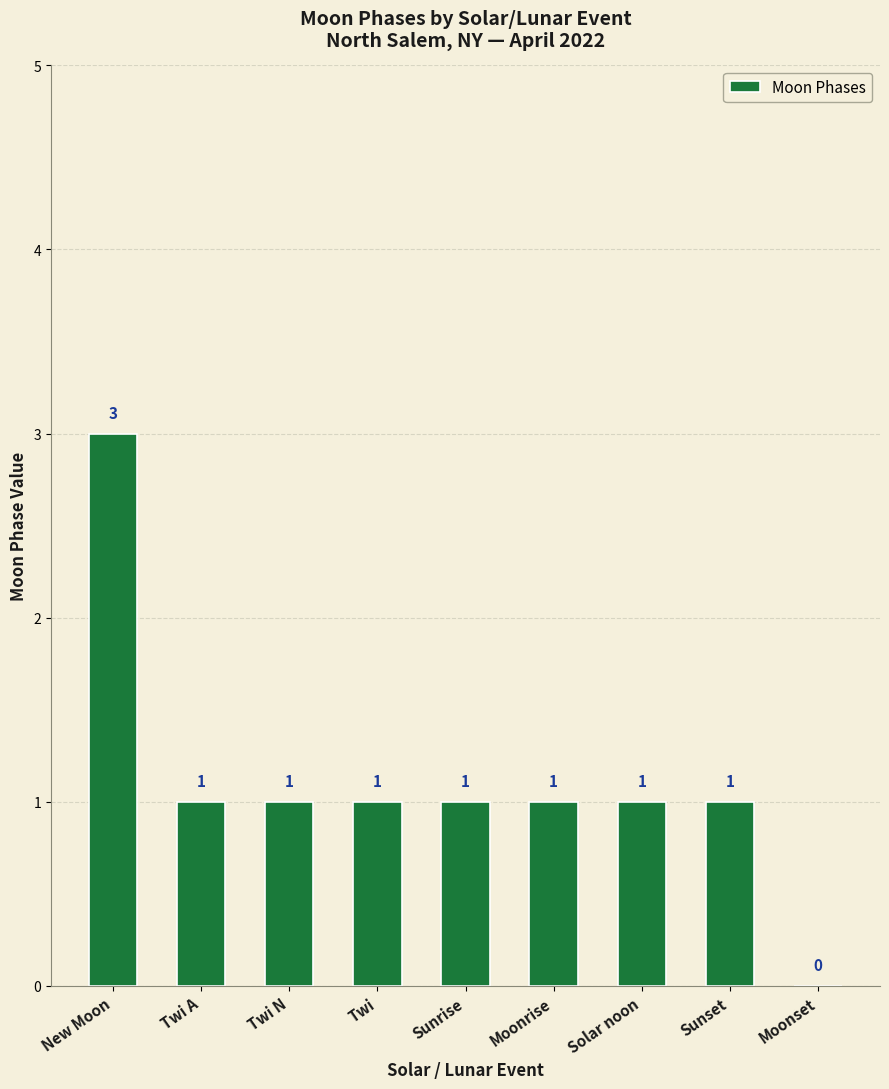

Where does the data first go above 1?

New Moon